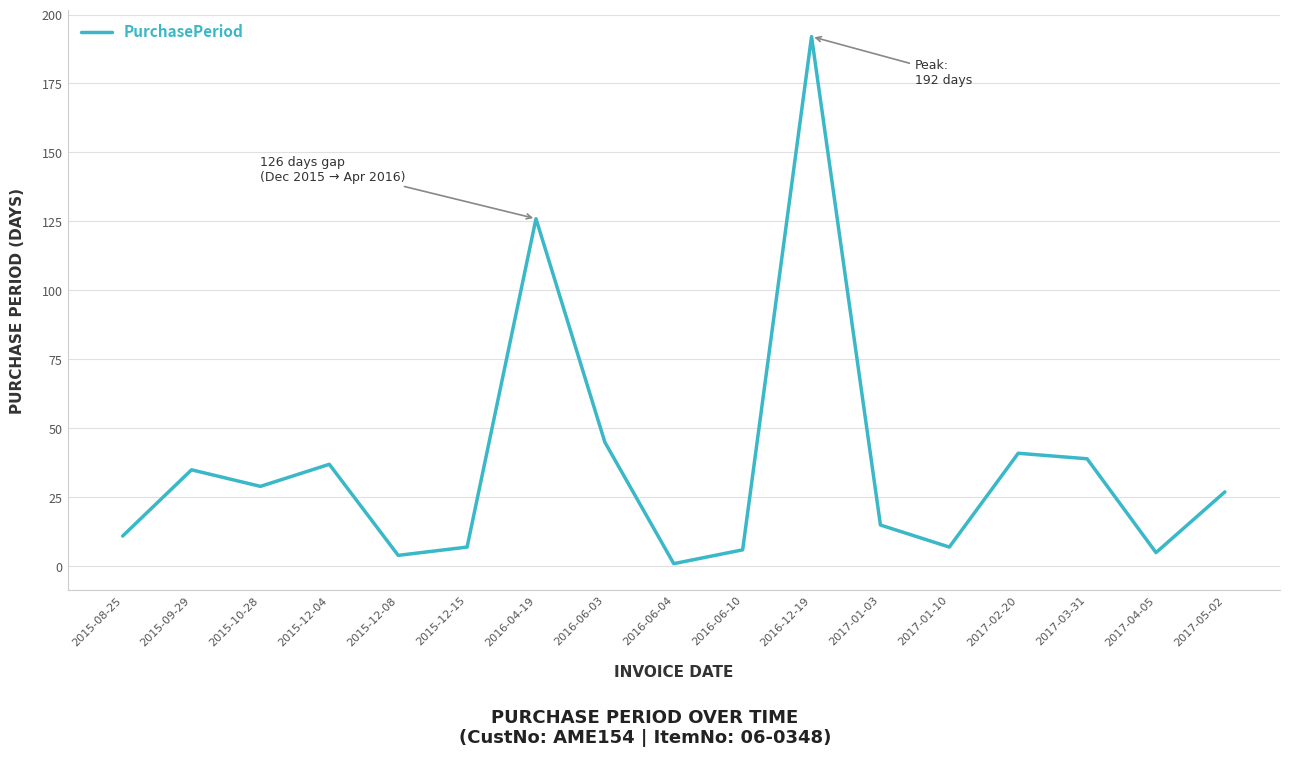

What position from the right is 2016-06-10?

8